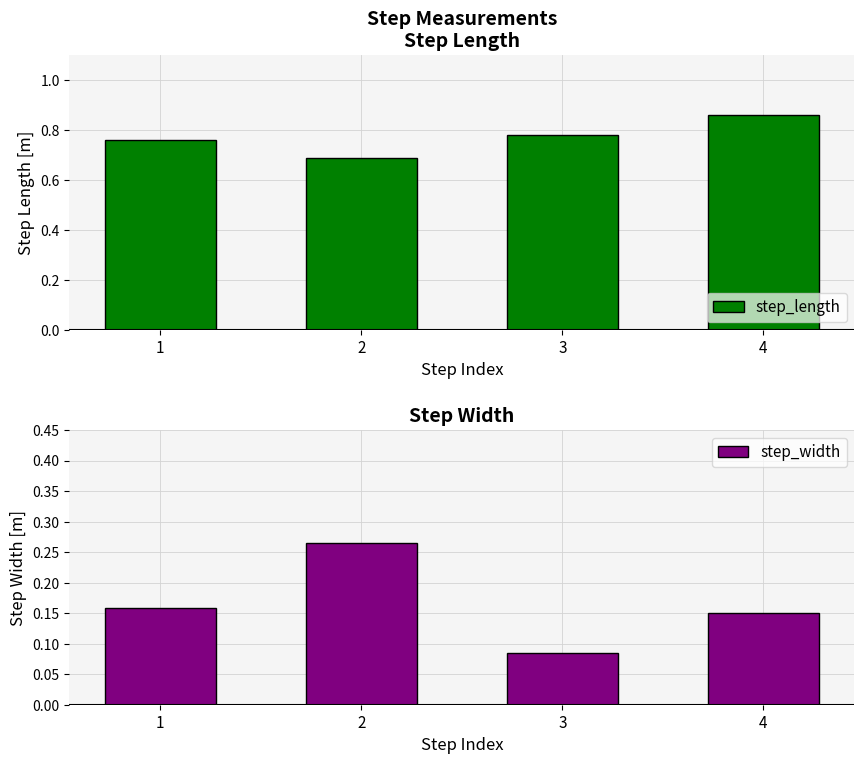

What is the difference between the step_length values at 4 and 2?

0.2